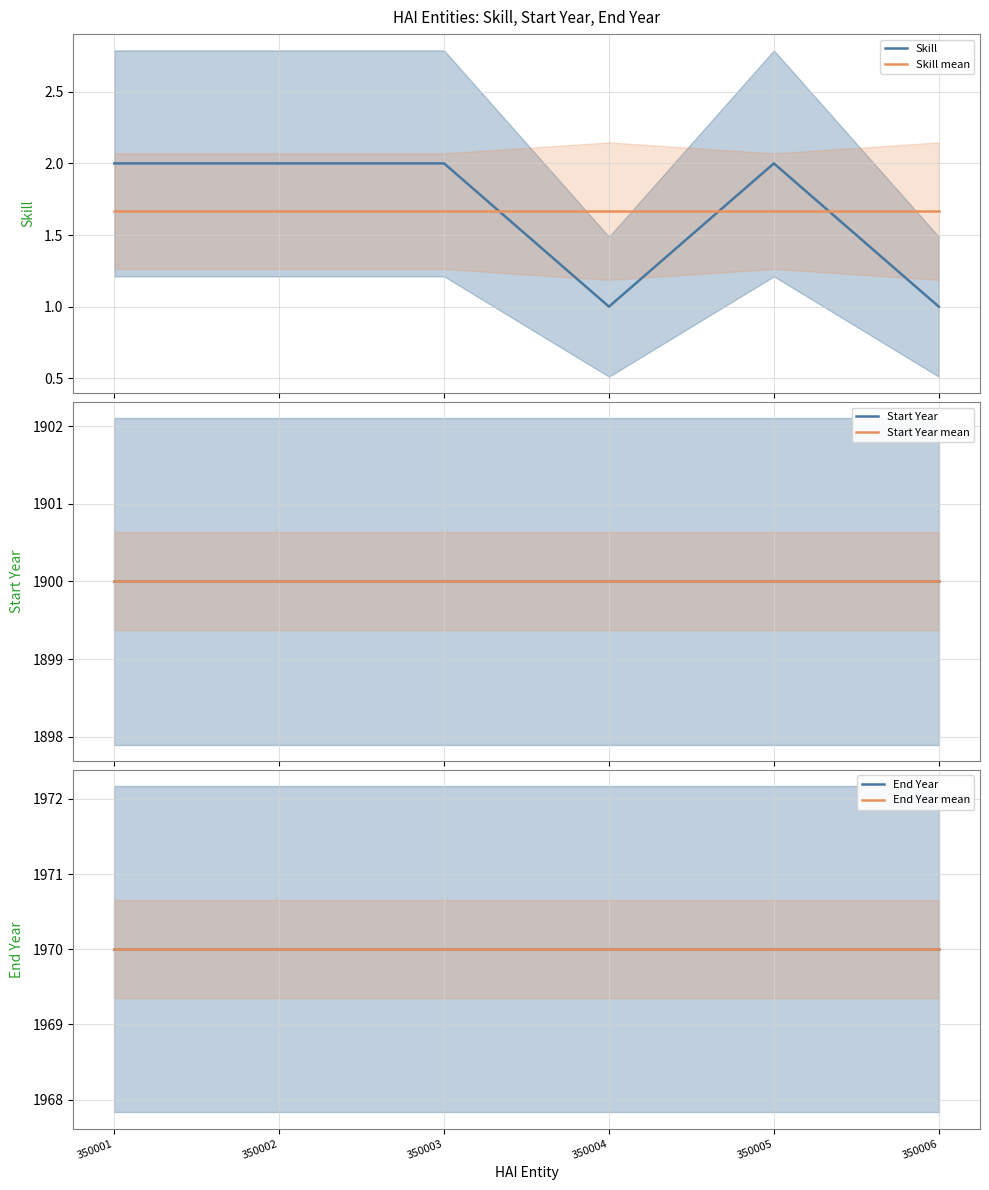

True or false: Skill mean has more than 2 points higher than both neighbors.

False